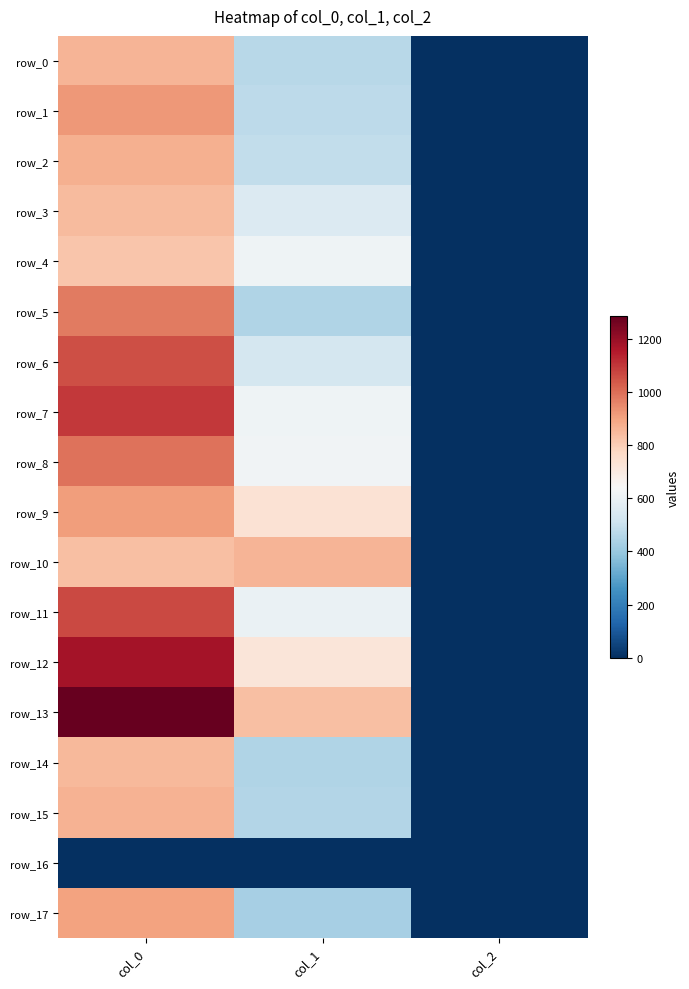

What is the sum of all row_7 values?

1716.3